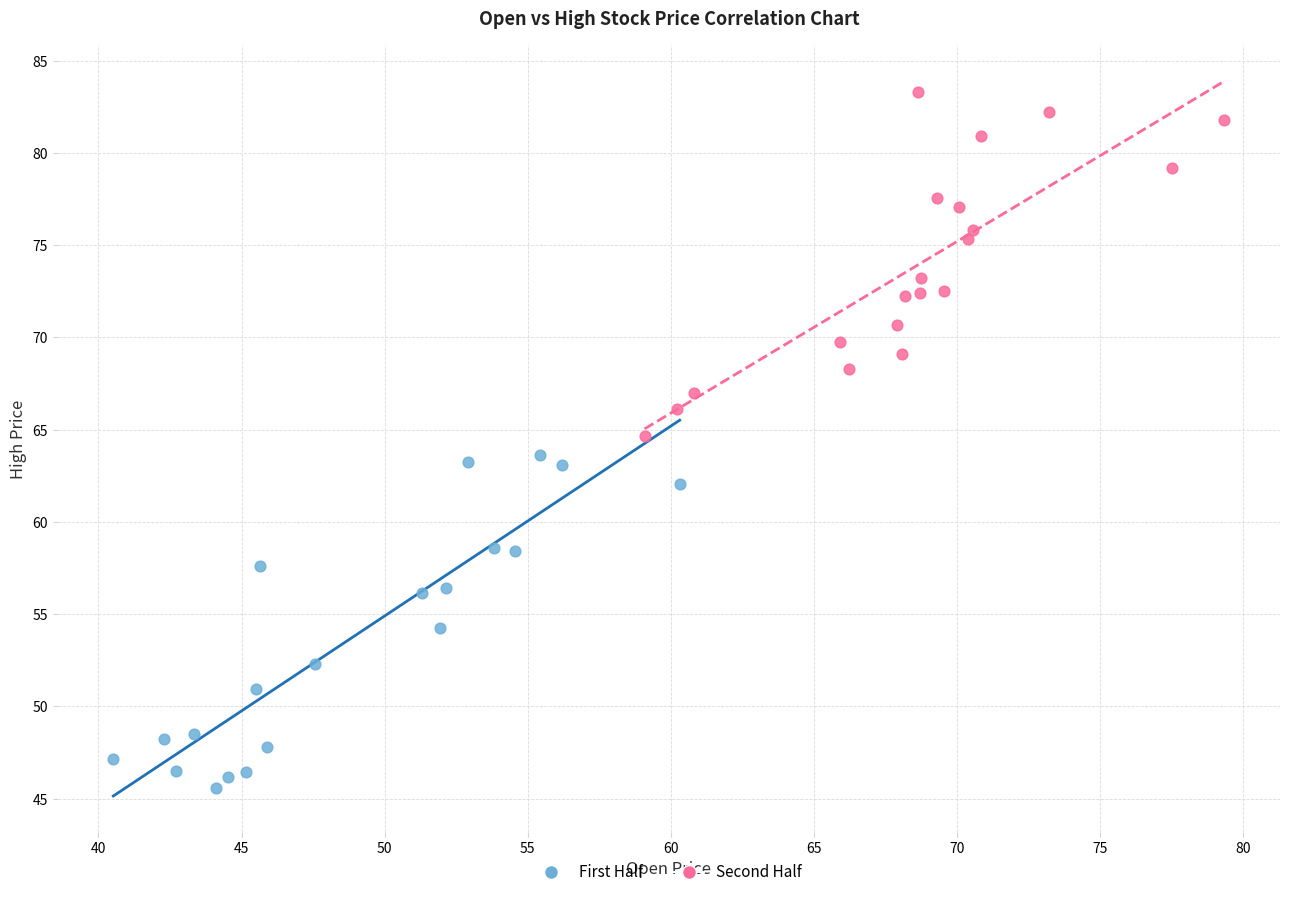

Which series contains the highest Y value?

Second Half